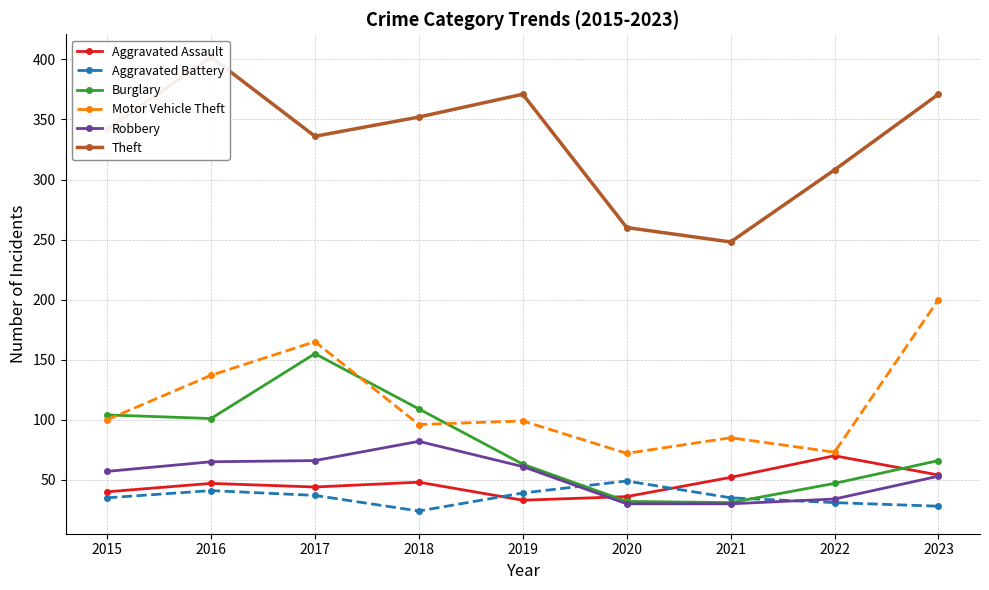

Does the chart have visible grid lines?

Yes